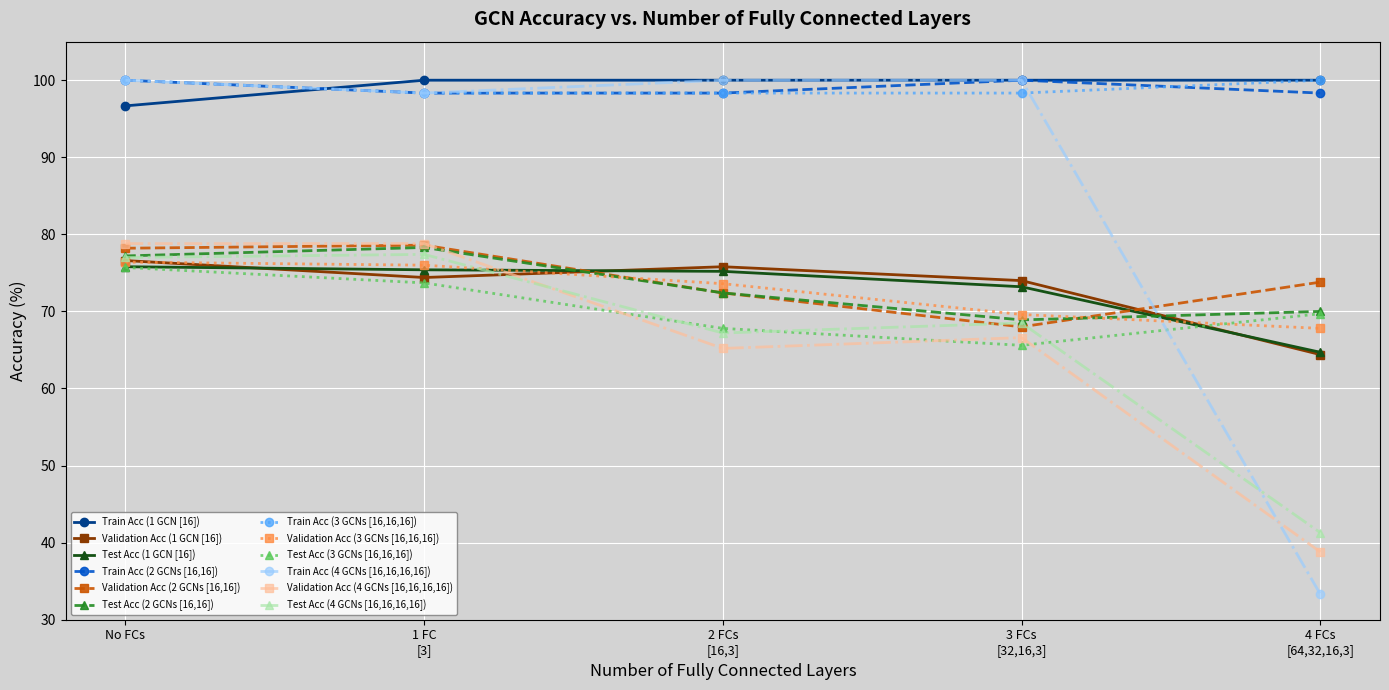

True or false: Train Acc (4 GCNs [16,16,16,16]) has more than 1 interior local peaks.

False